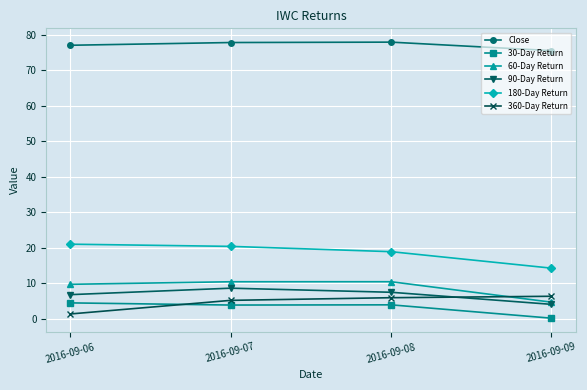

True or false: 180-Day Return and Close intersect in this chart.

False